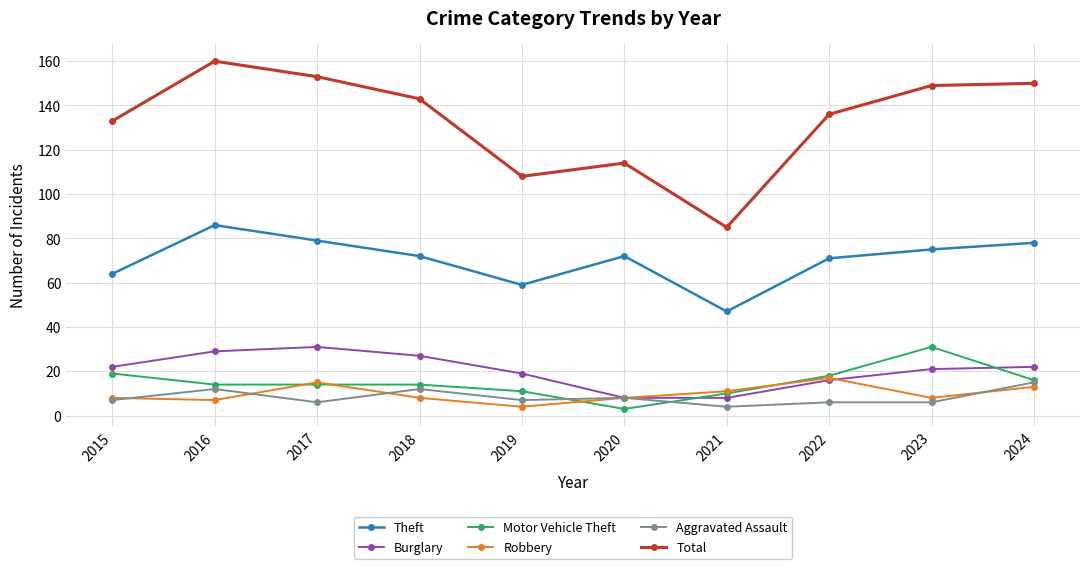

At which category does the chart reach its peak across all series?

2016